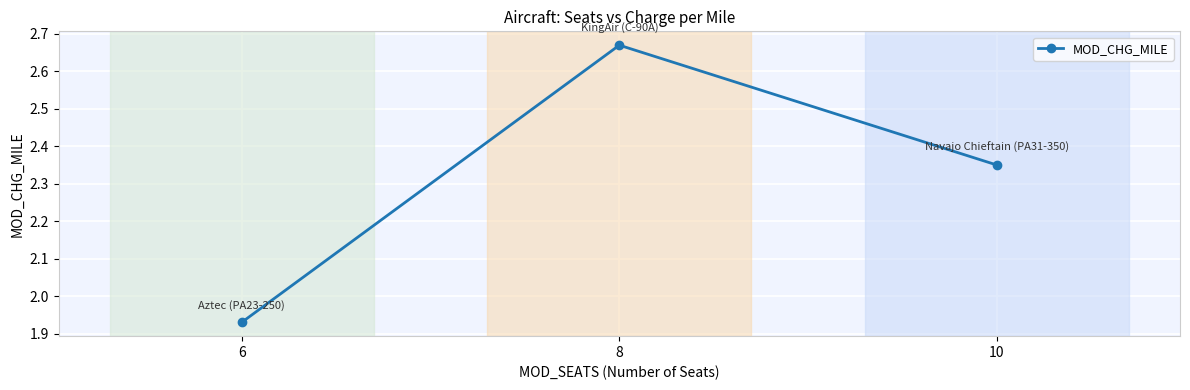

What is the difference between the maximum and minimum values?

0.7